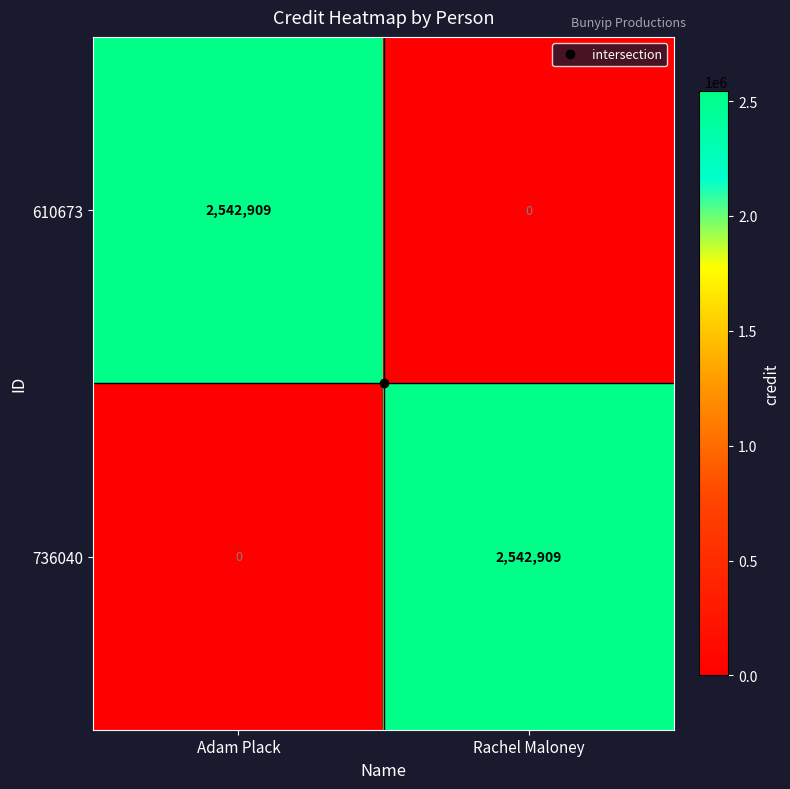

Count the number of categories in the chart.

2